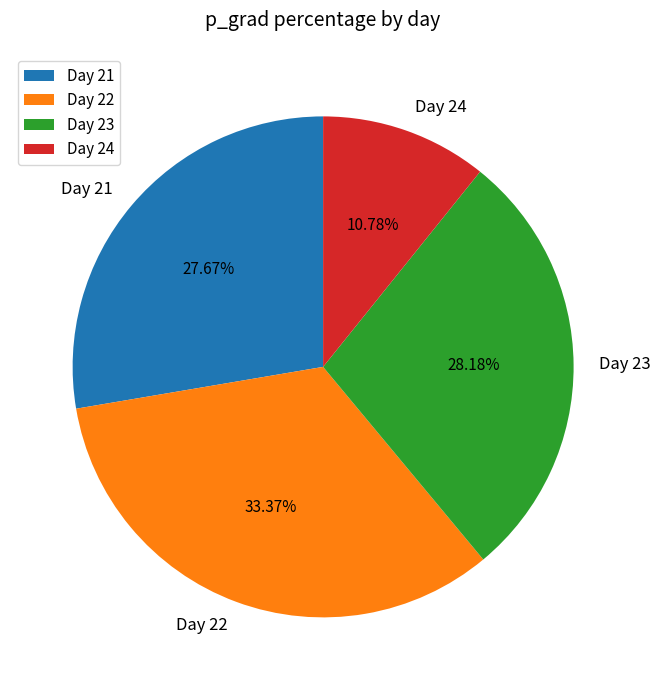

Is the sum of Day 24 and Day 22 greater than half?

No